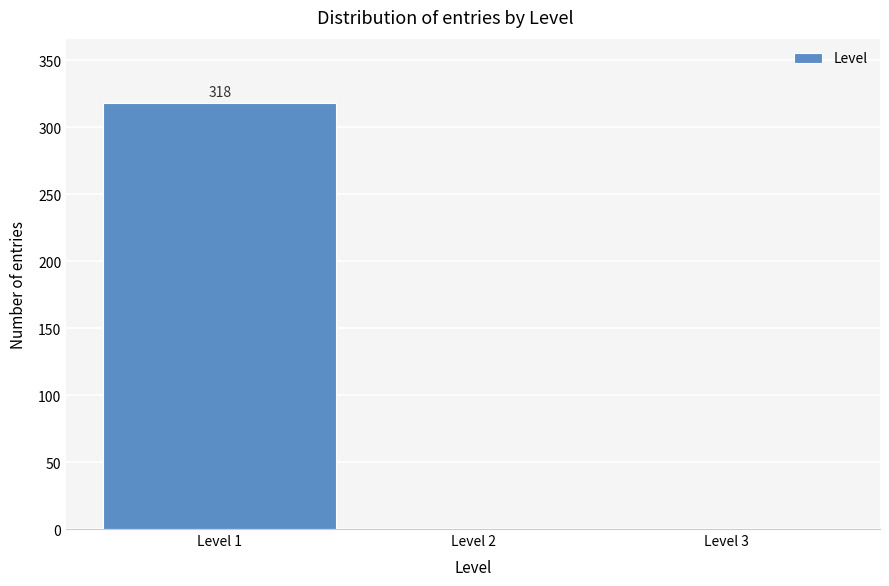

What is the sum of all values?

318